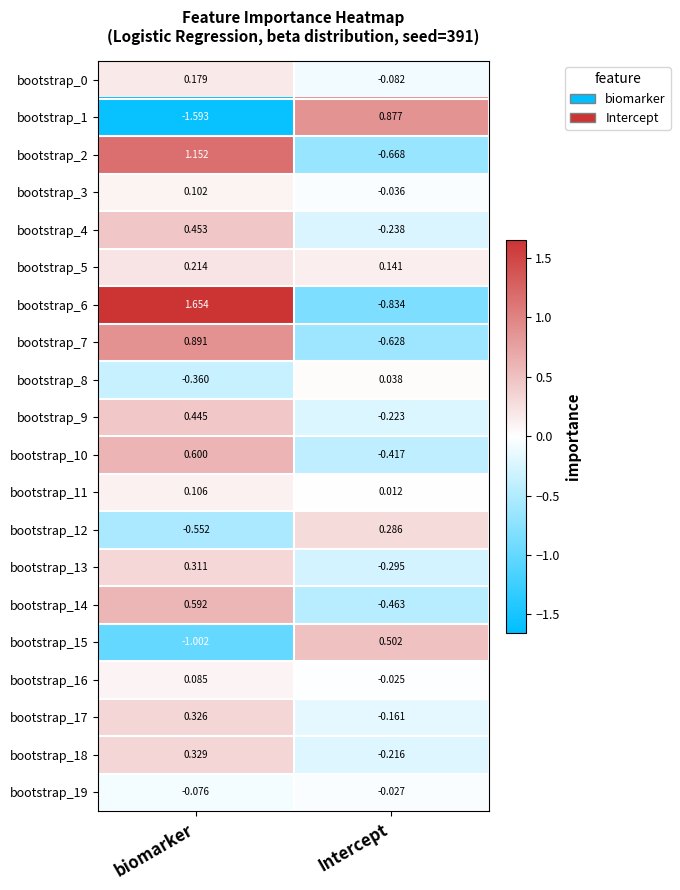

At which label does bootstrap_15 first exceed 0?

Intercept